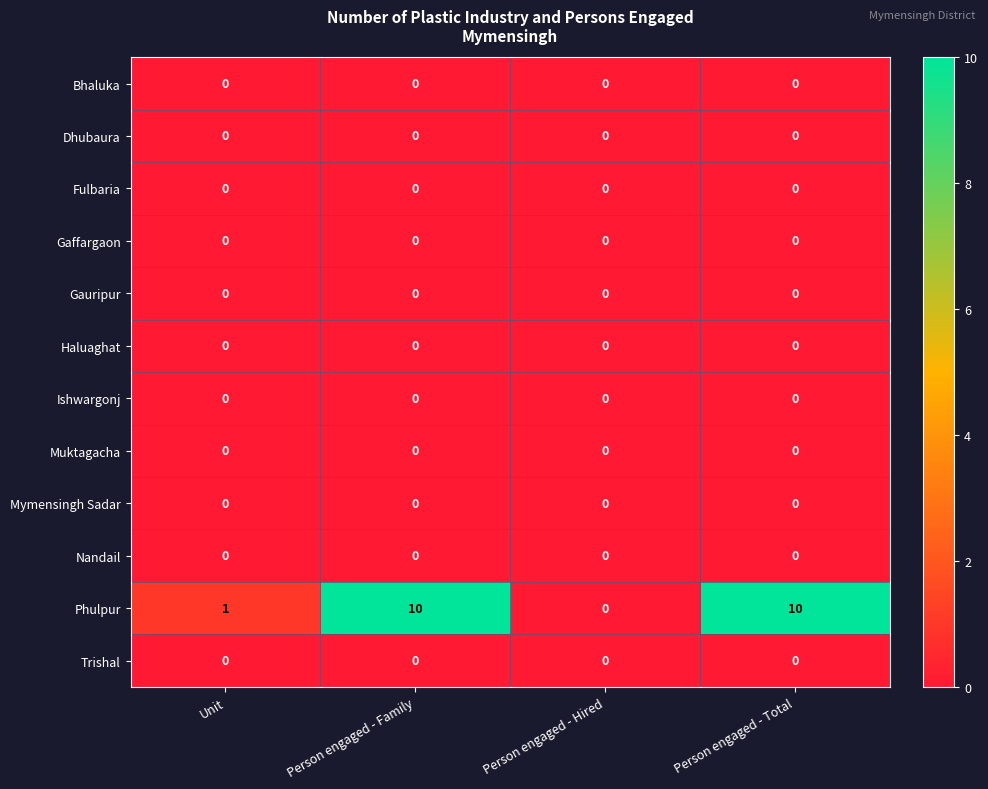

What is the highest value of the Phulpur series?

10